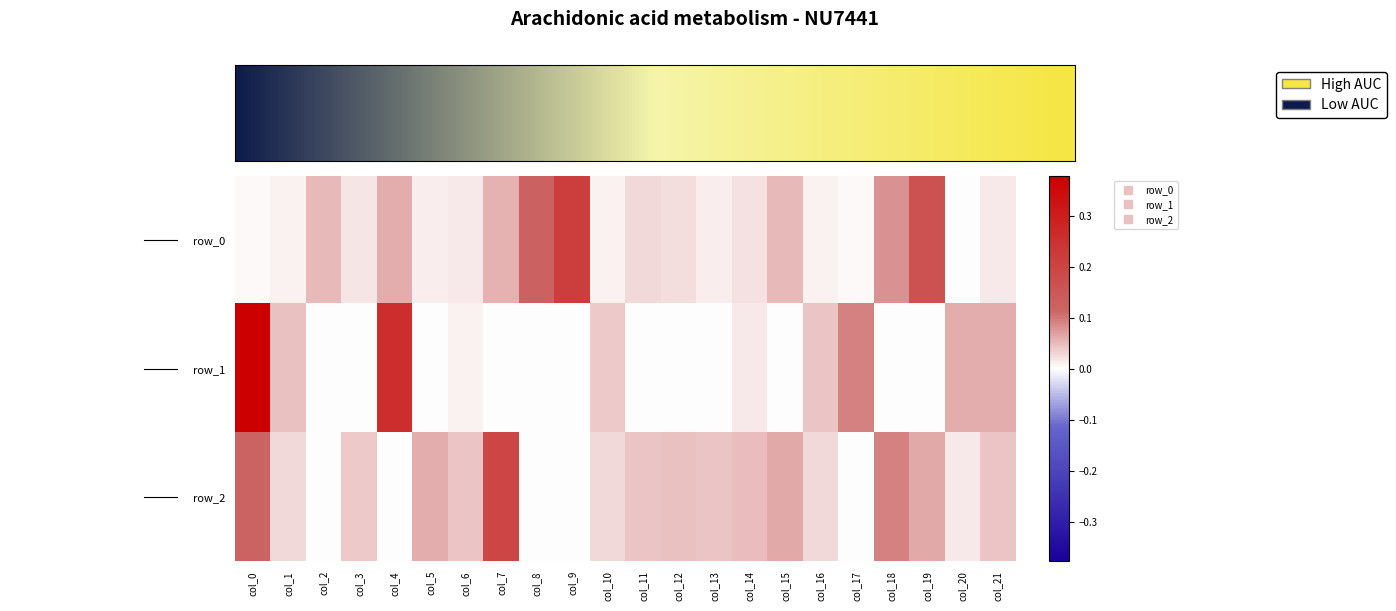

Reading left to right, what are all the values shown in this chart?

row_0: 0.0	0.0	0.1	0.0	0.1	0.0	0.0	0.1	0.1	0.2	0.0	0.0	0.0	0.0	0.0	0.1	0.0	0.0	0.1	0.2	0.0	0.0
row_1: 0.4	0.0	-0.0	-0.0	0.3	-0.0	0.0	-0.0	-0.0	-0.0	0.0	-0.0	-0.0	-0.0	0.0	-0.0	0.0	0.1	-0.0	-0.0	0.1	0.1
row_2: 0.1	0.0	-0.0	0.0	-0.0	0.1	0.0	0.2	-0.0	-0.0	0.0	0.0	0.0	0.0	0.0	0.1	0.0	-0.0	0.1	0.1	0.0	0.0